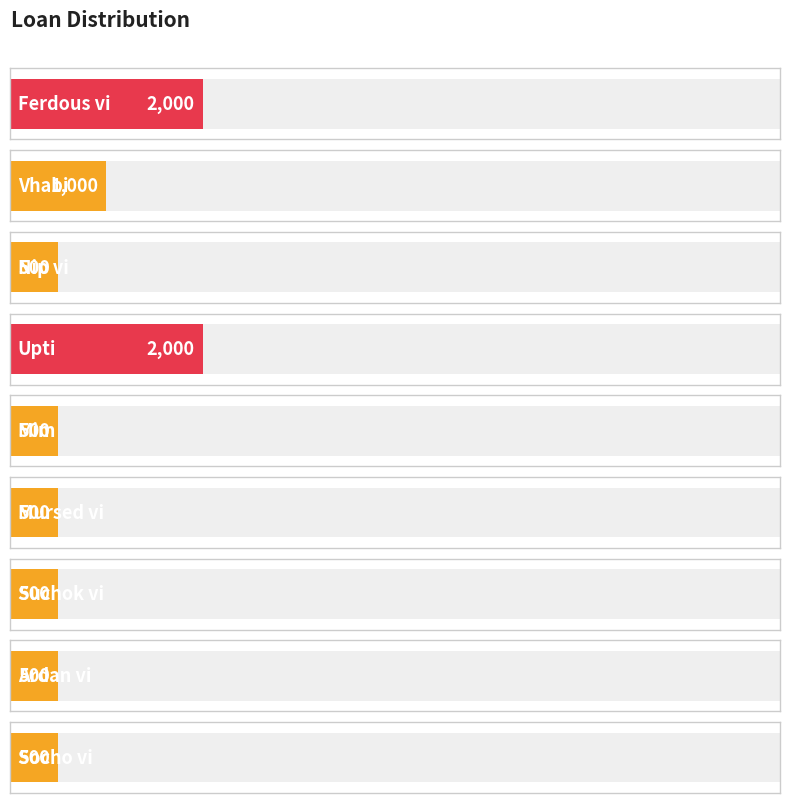

Does the chart contain any negative values?

No